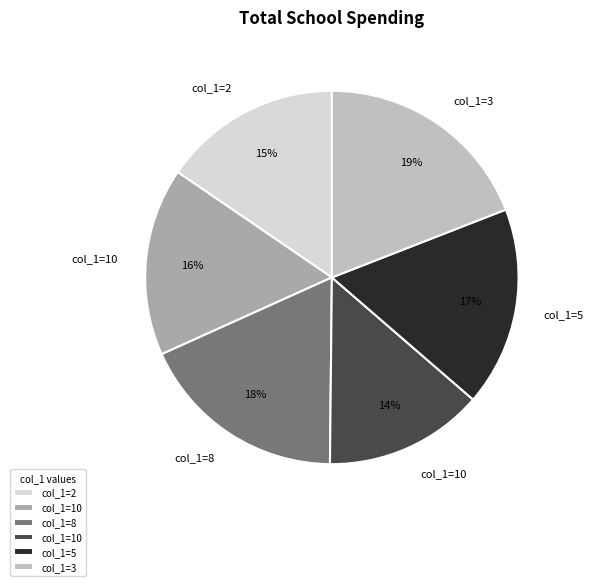

Count the number of slices in the pie.

6